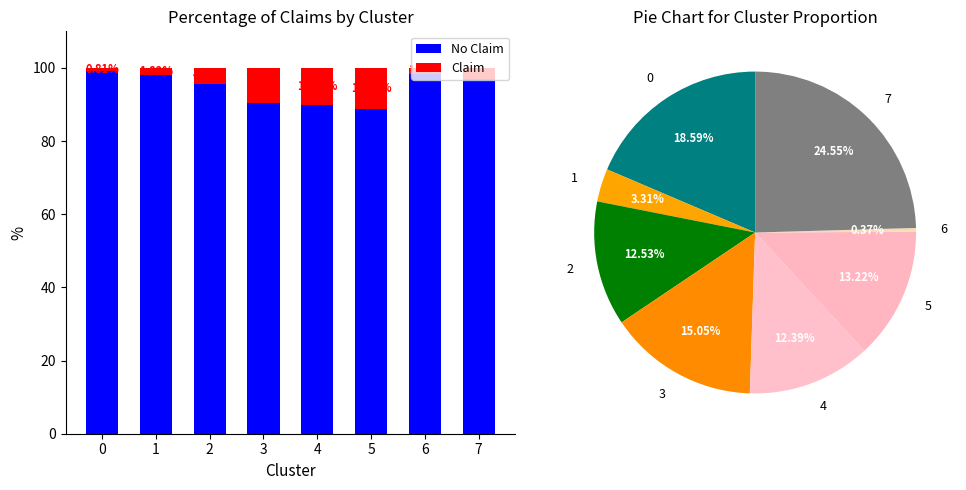

What is the smallest value displayed?

0.8